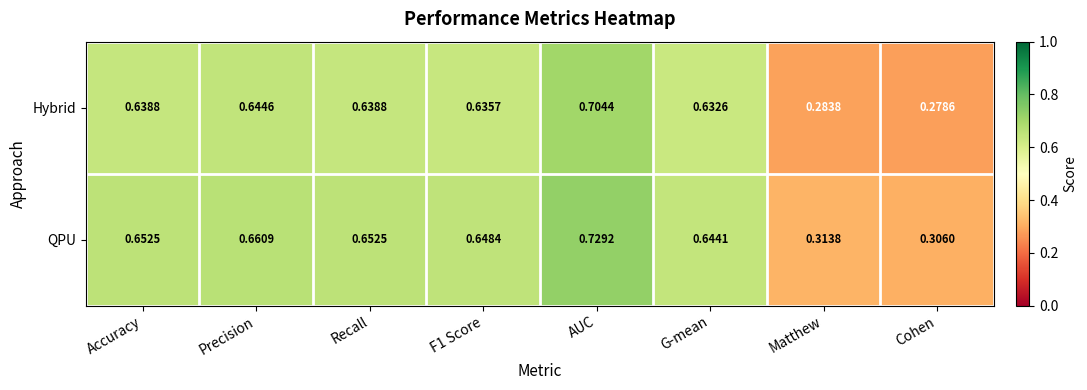

Which label corresponds to the smallest value in the chart?

Cohen